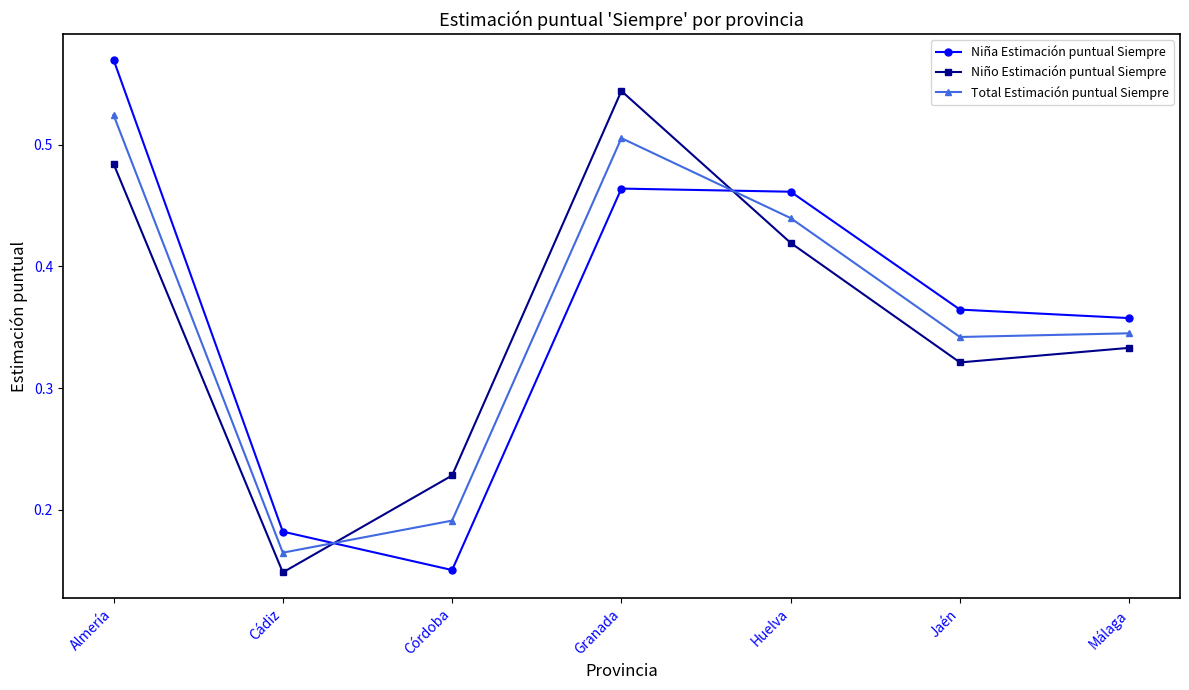

Between Granada and Huelva, which series saw the biggest shift?

Niño Estimación puntual Siempre